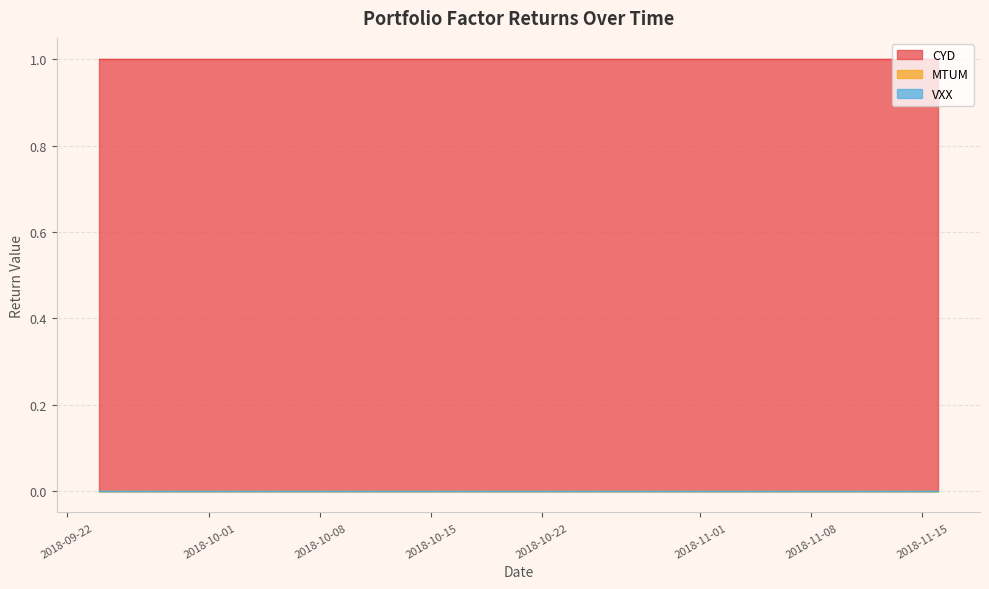

Rank the series at 32 from lowest to highest value.

MTUM, VXX, CYD